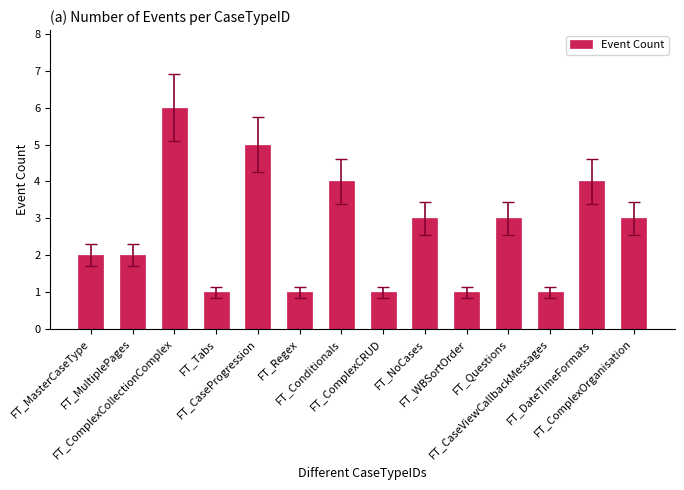

What is the label of the 11th bar from the right?

FT_Tabs